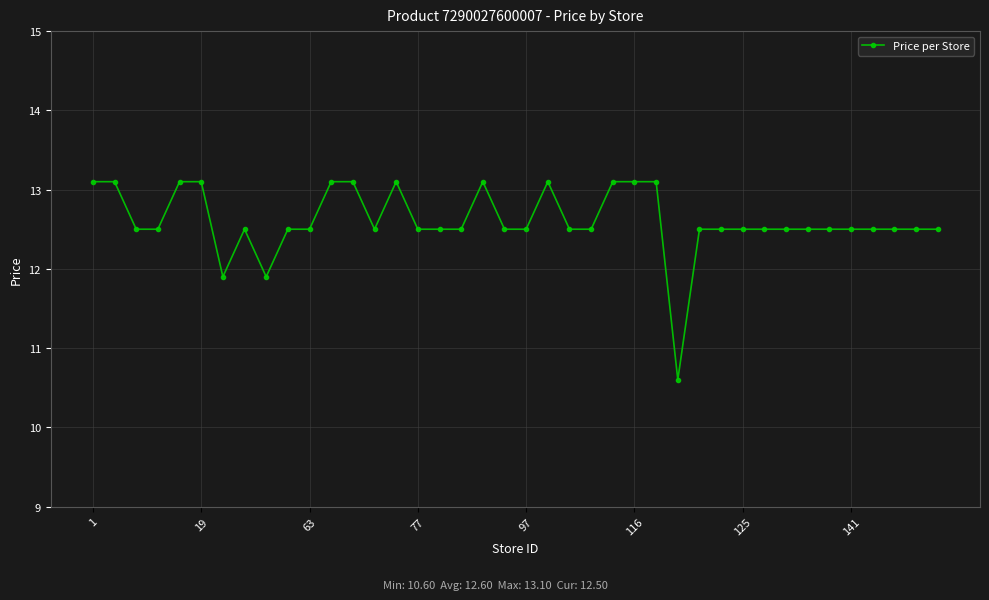

What is the difference between the maximum and minimum values?

2.5